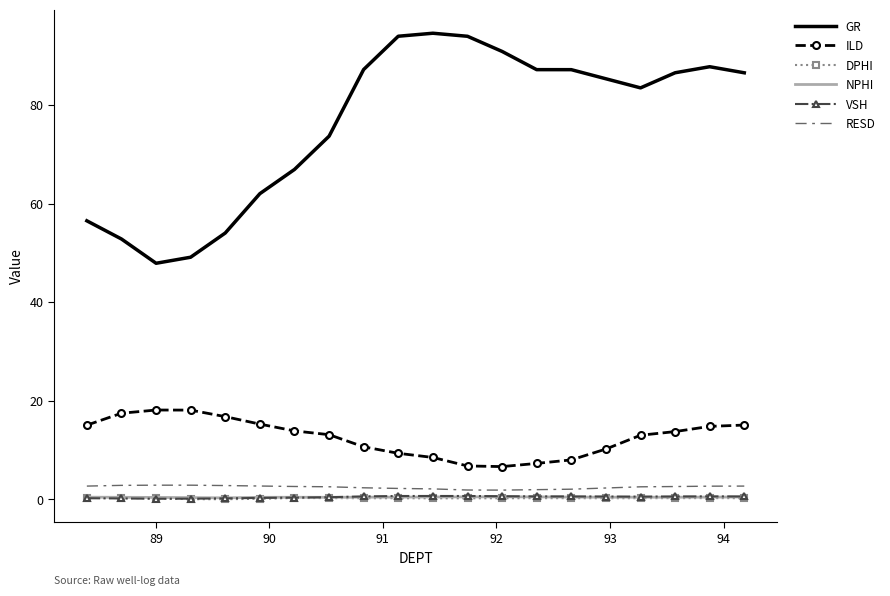

Which series has the widest spread of values?

GR